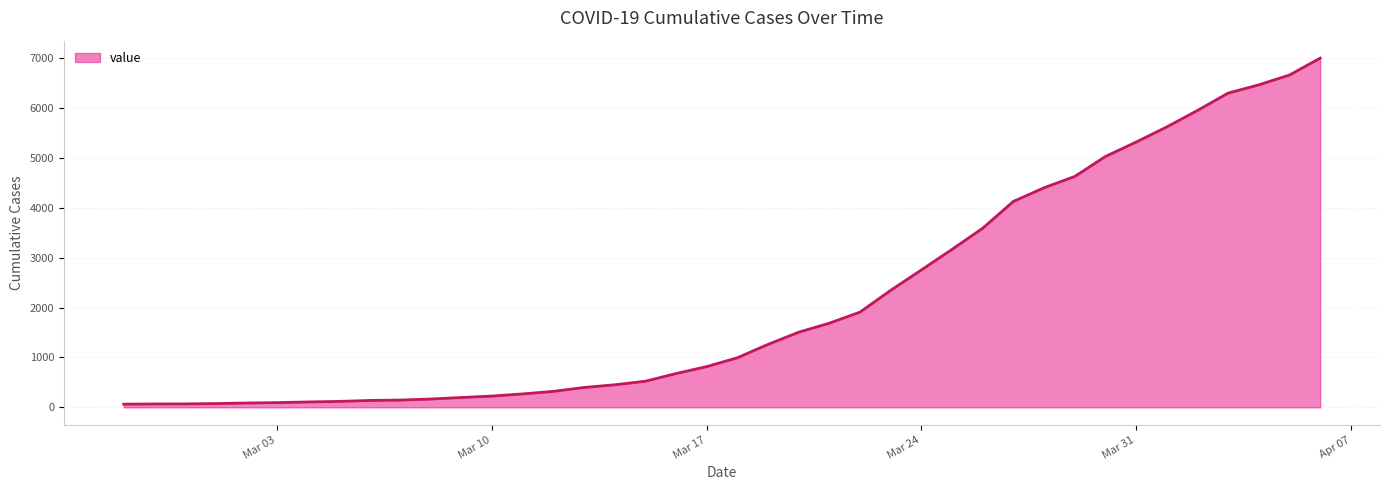

How many distinct data groups are displayed?

1